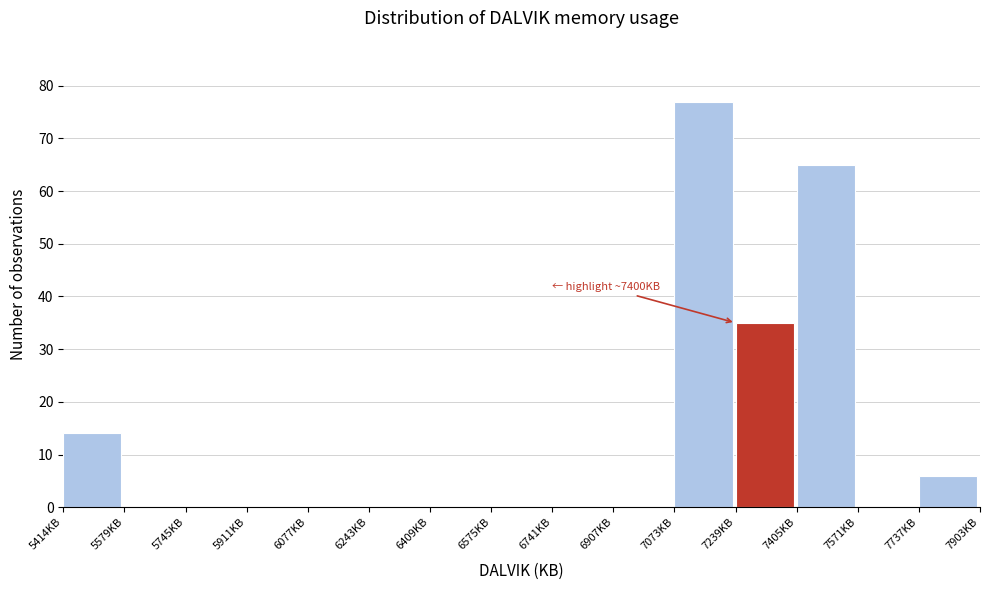

Which range on the x-axis has the tallest bar?

7080 to 7240